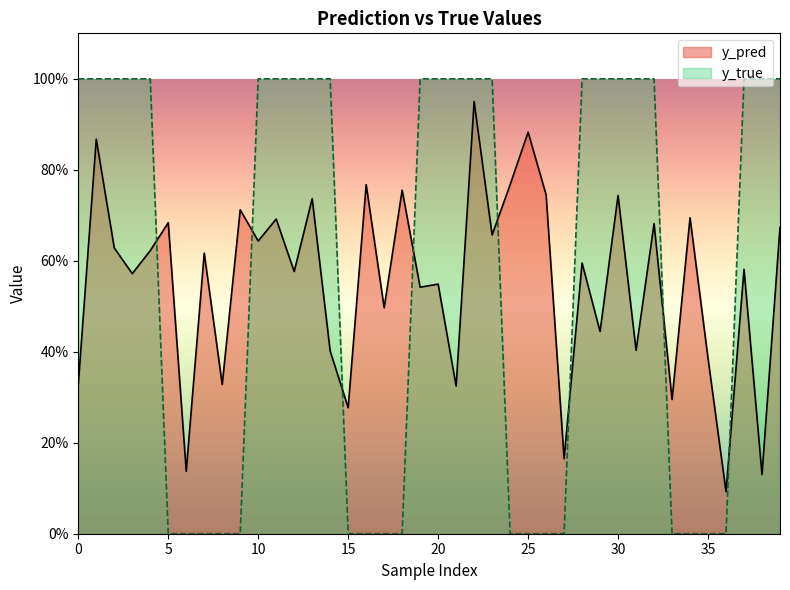

How many intersections are there between y_true and y_pred?

8